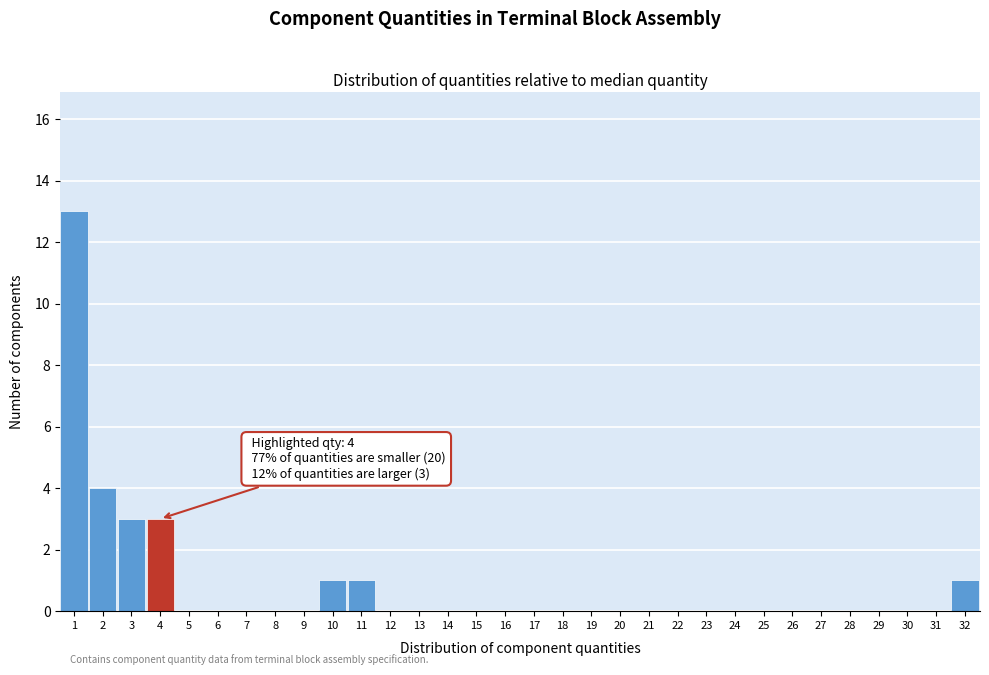

What is the maximum value shown in the chart?

13